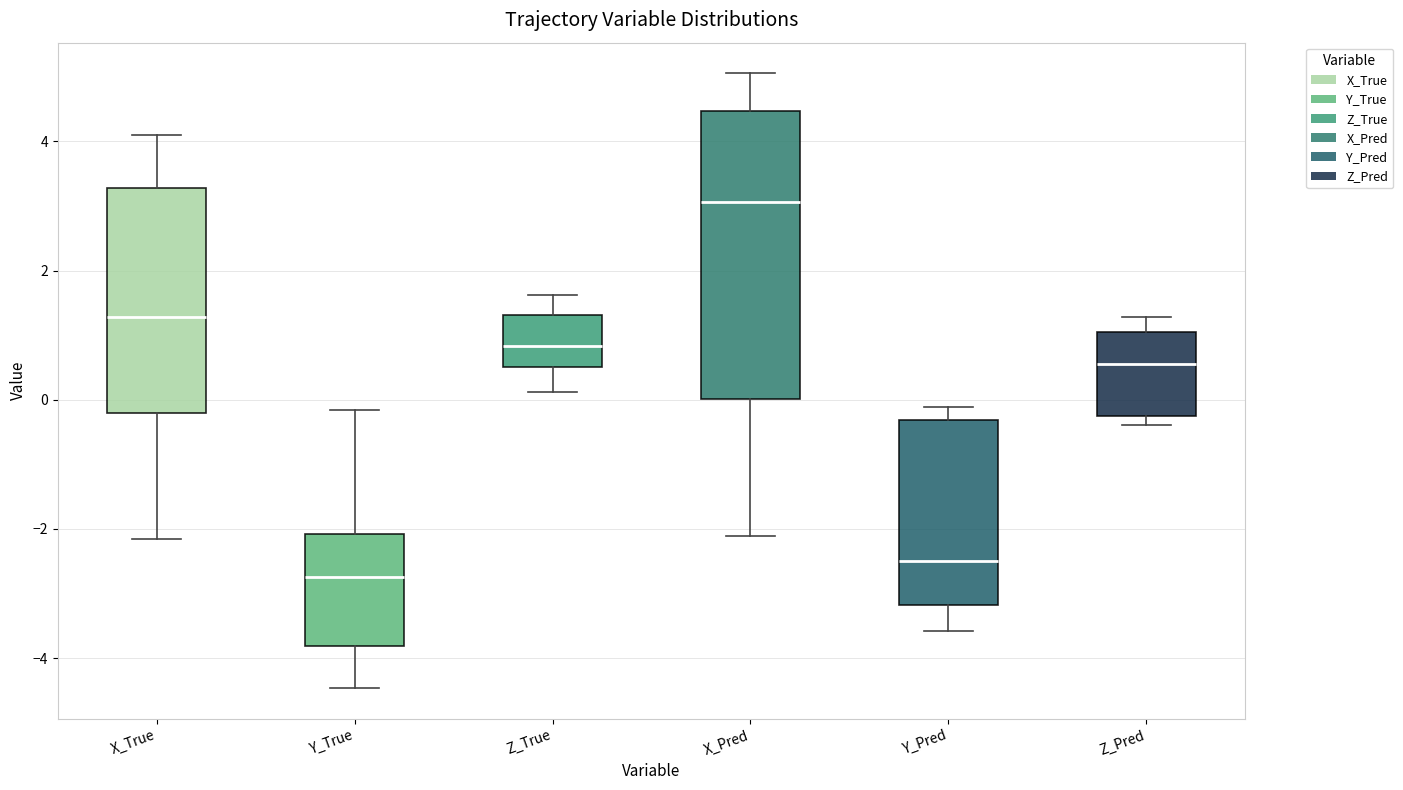

Where is the lower edge of the box for X_Pred on the y-axis? The values are not printed on the chart, so give them approximately, as read against the axis.

0.0